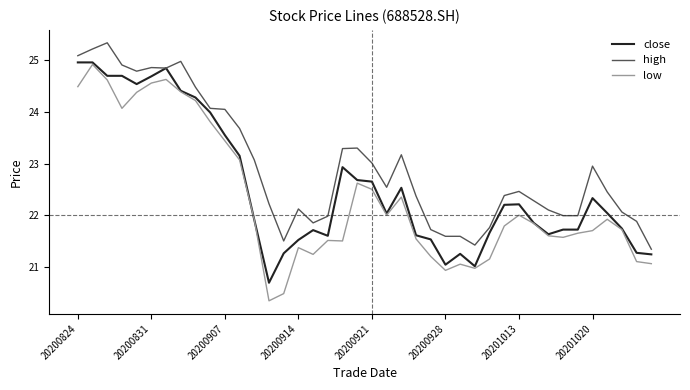

Which series has the widest spread of values?

low